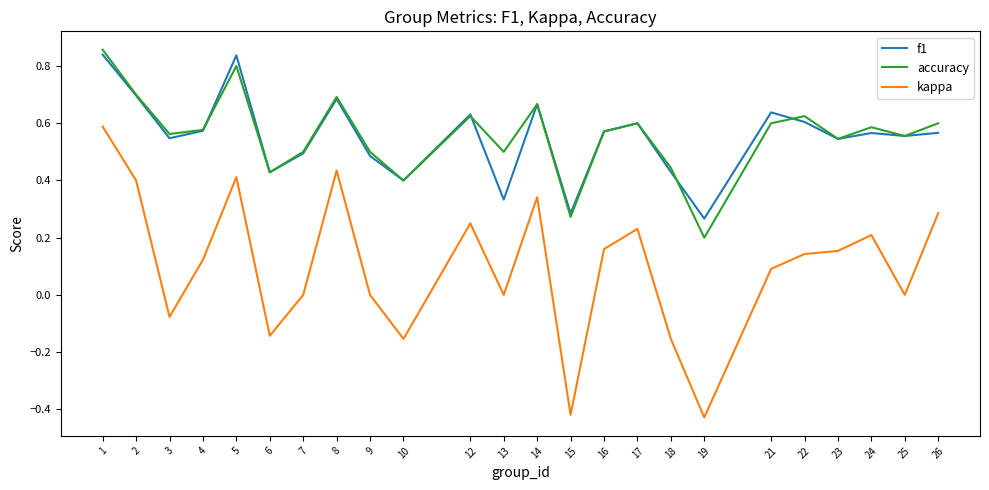

Is the value of accuracy at 10 greater than the value of f1 at 14?

No